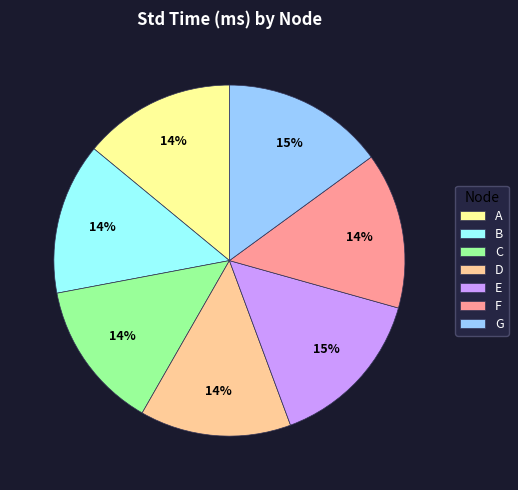

Do B and F together represent more than half of the pie?

No